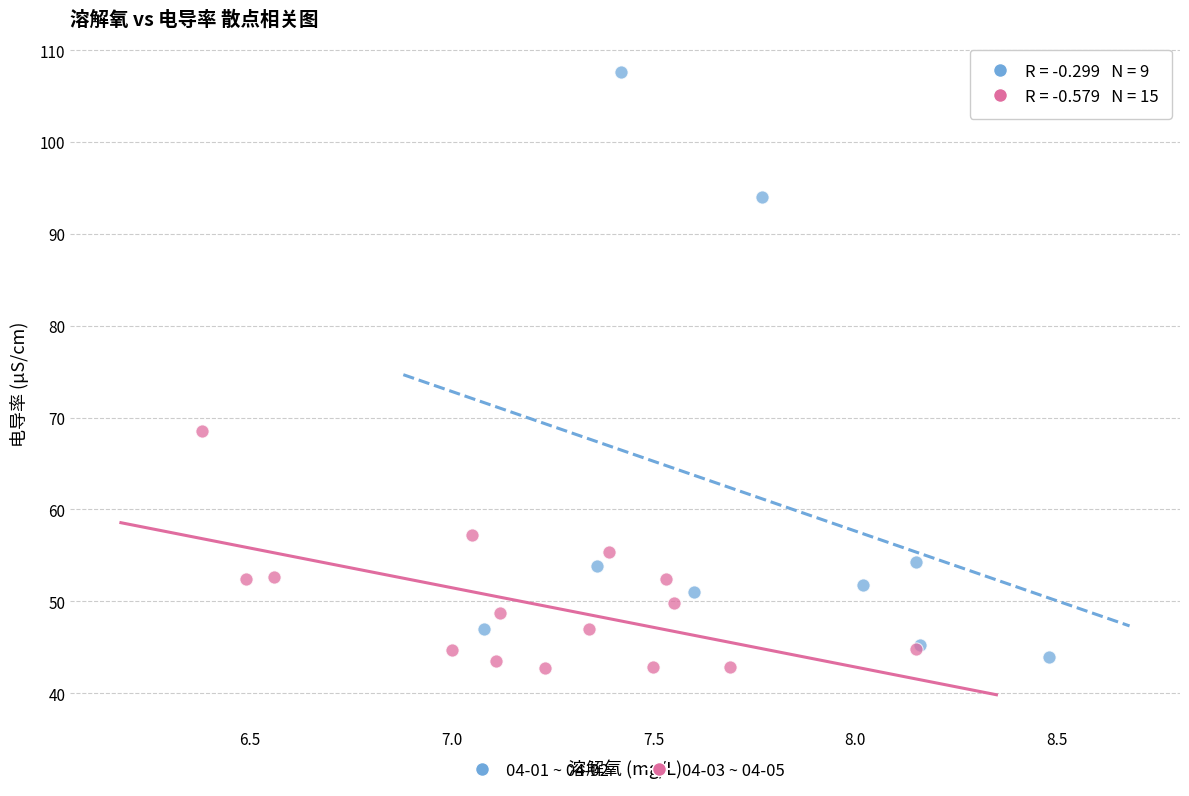

Which series contains the highest Y value?

04-01 ~ 04-02